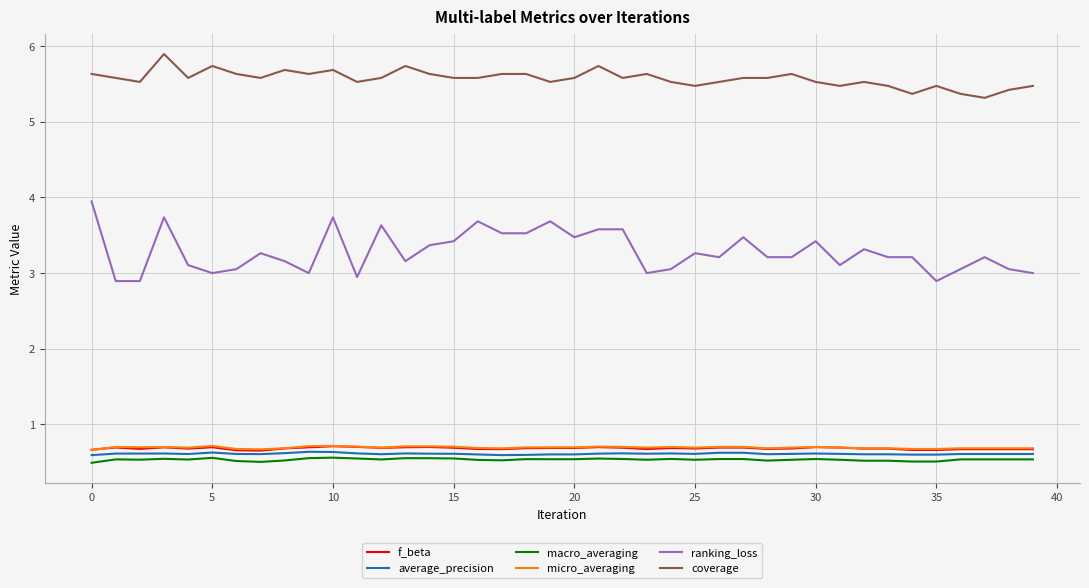

Which series has the largest range (max minus min)?

ranking_loss